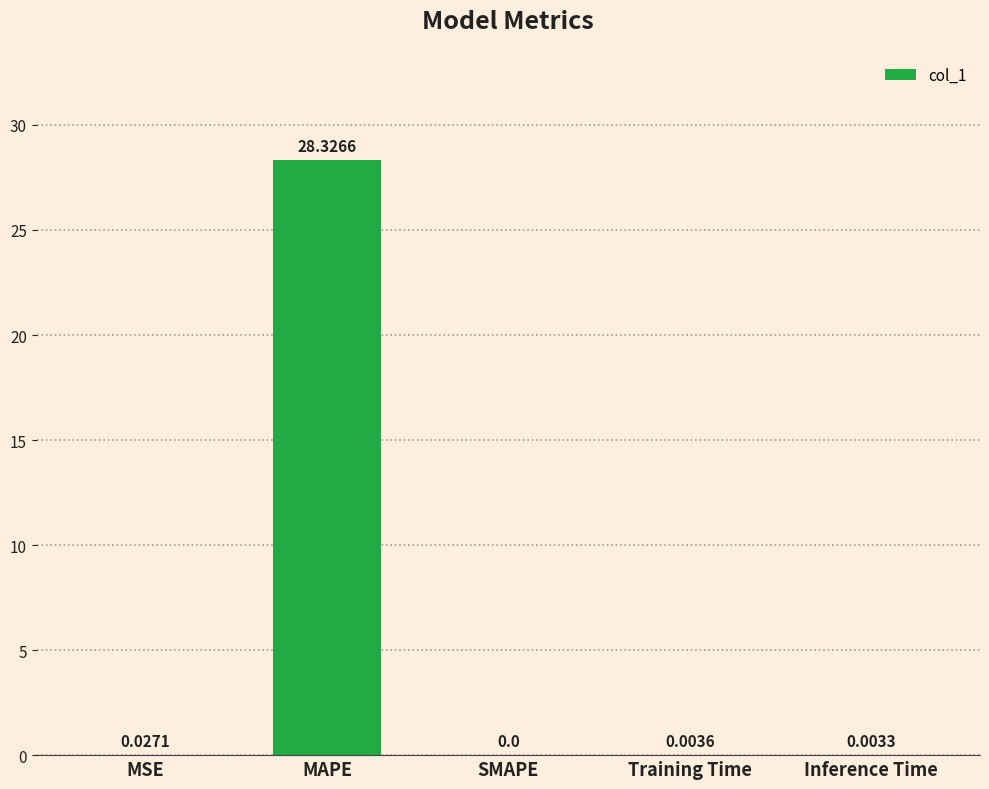

Are the bars horizontal?

No